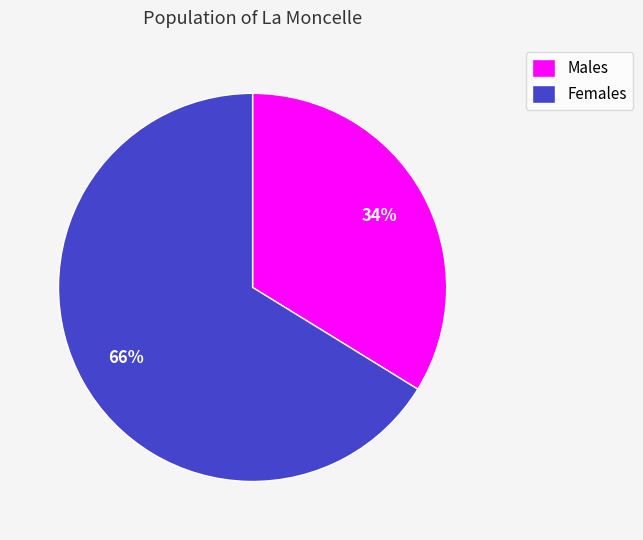

The Males slice represents 22% of the pie. True or false?

False